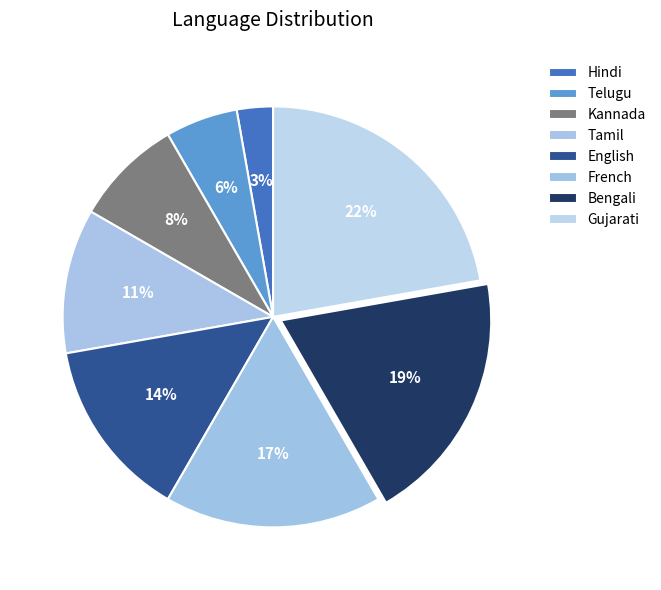

Which slice is the largest?

Gujarati